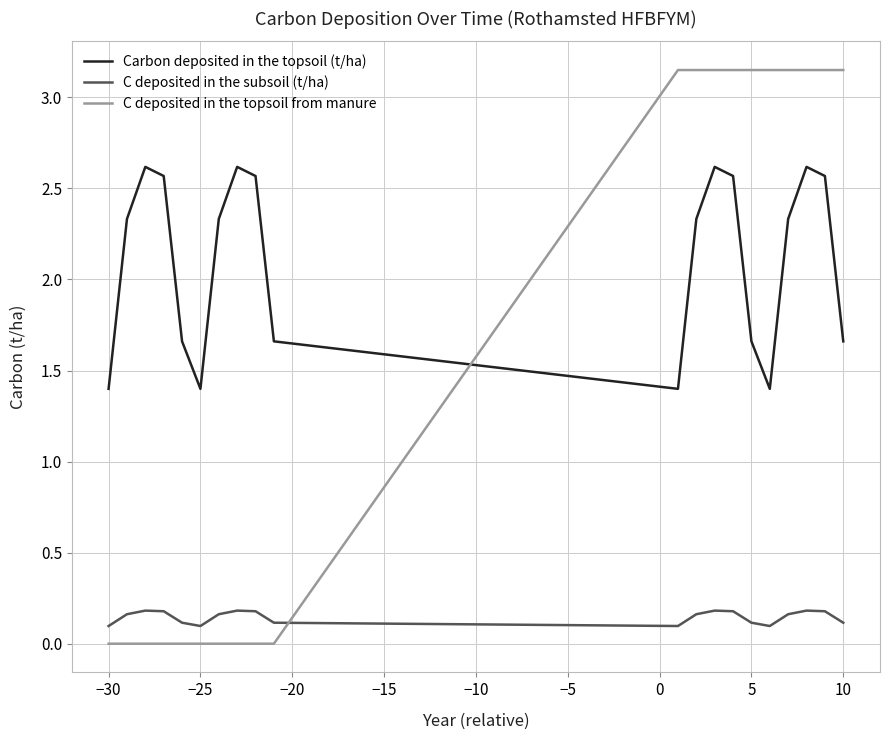

True or false: C deposited in the subsoil (t/ha) and Carbon deposited in the topsoil (t/ha) intersect in this chart.

False